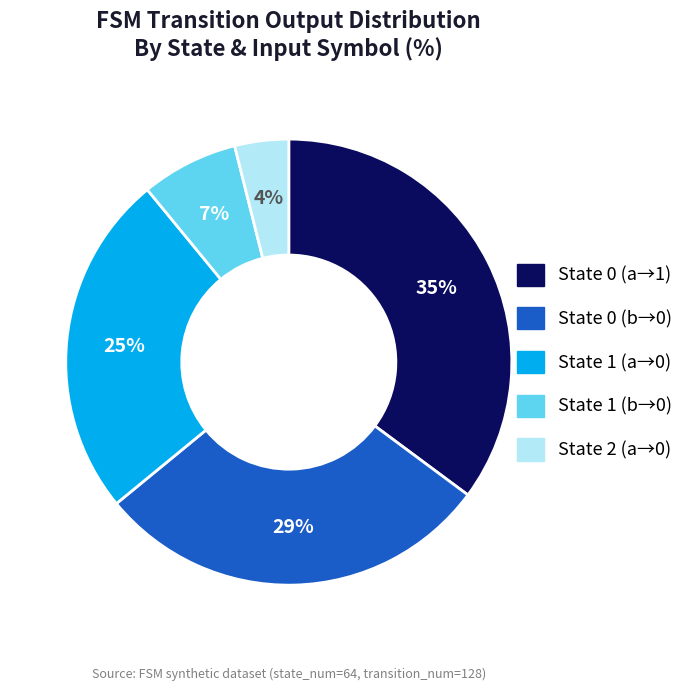

To the nearest percent, what is the average slice percentage?

20%